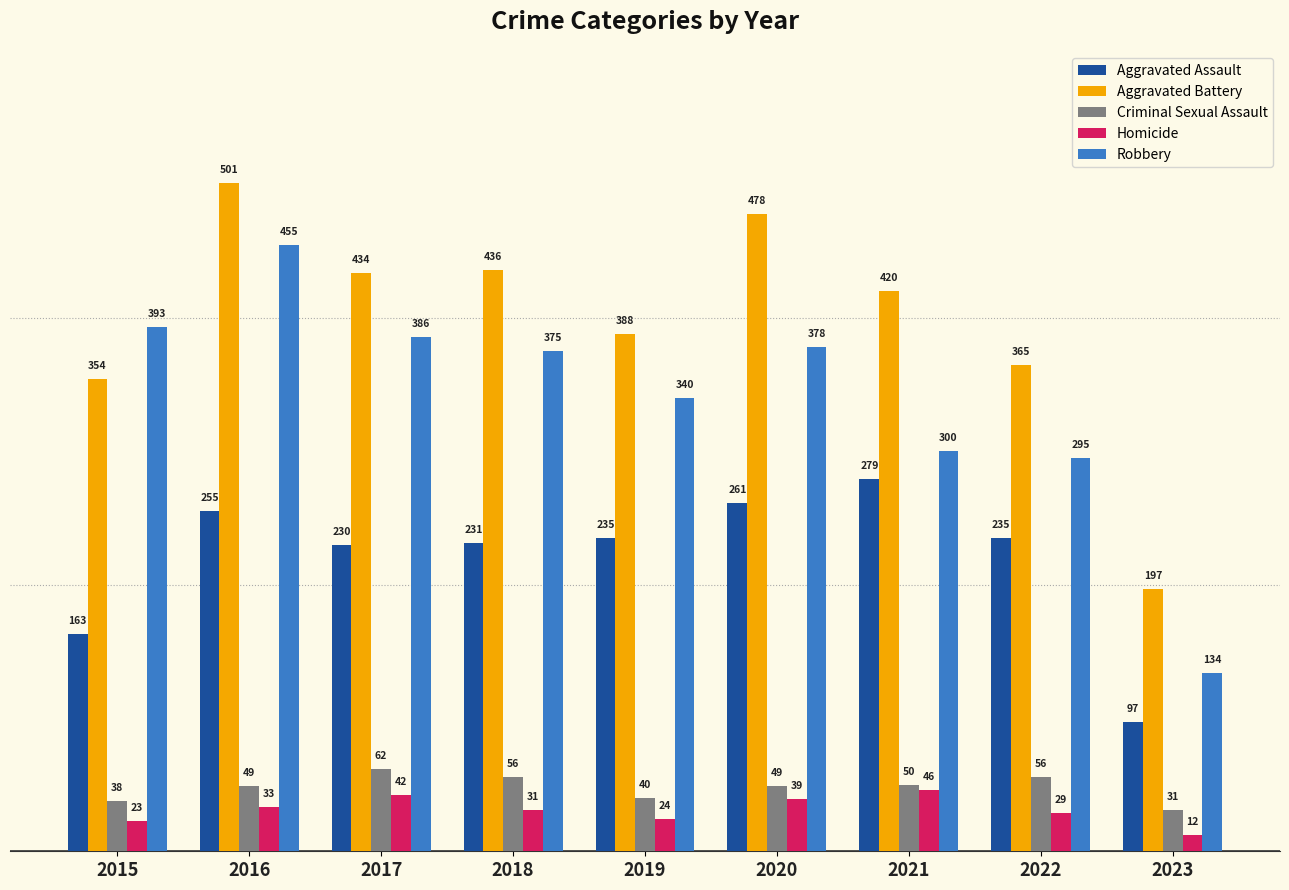

Is it true that Robbery equals 206 at 2015?

False